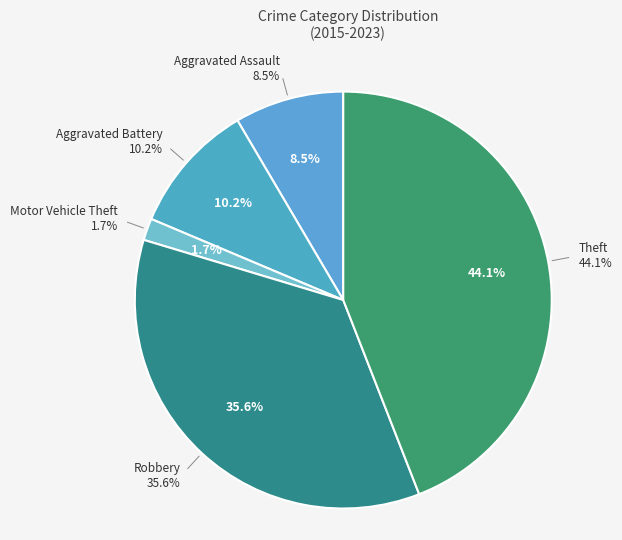

Approximately how many times larger is the value at Aggravated Assault compared to Robbery?

0.2